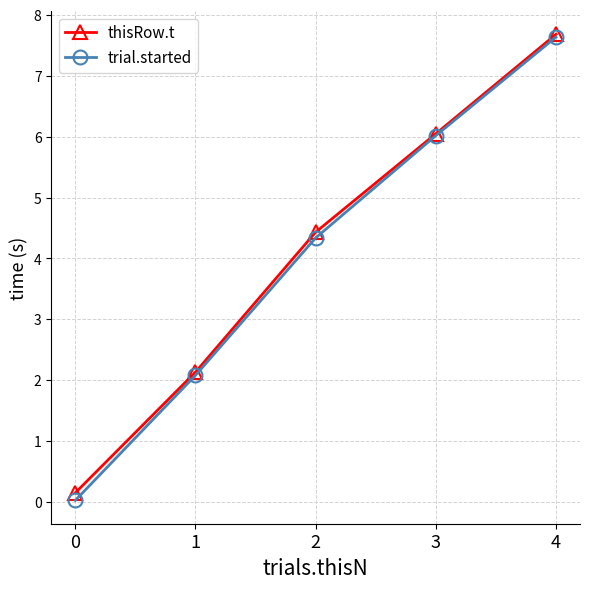

True or false: thisRow.t has more than 1 interior local peaks.

False